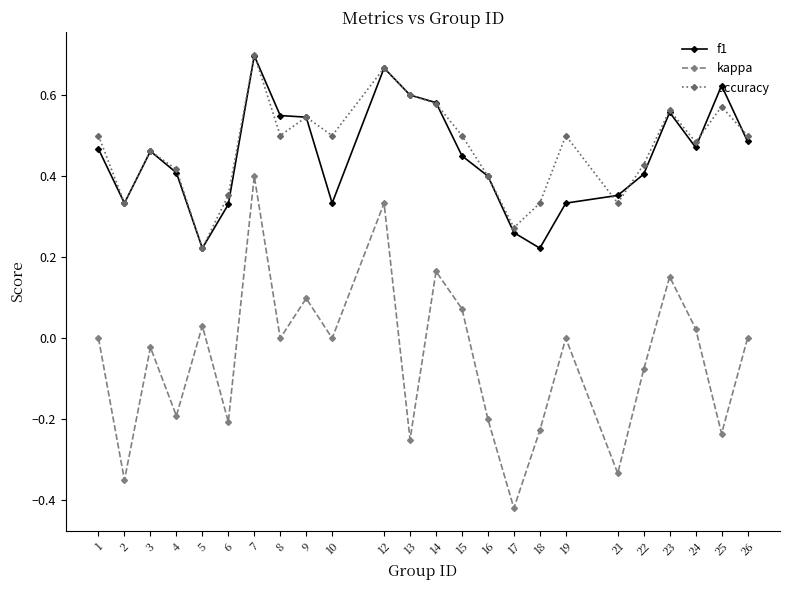

Rank the series at 18 from highest to lowest value.

accuracy, f1, kappa